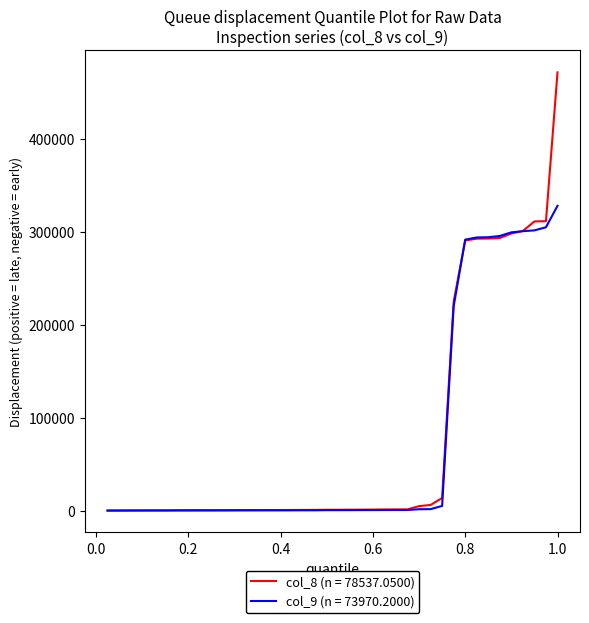

List the series in order of their peak value, lowest first.

col_9 (n = 73970.2000), col_8 (n = 78537.0500)